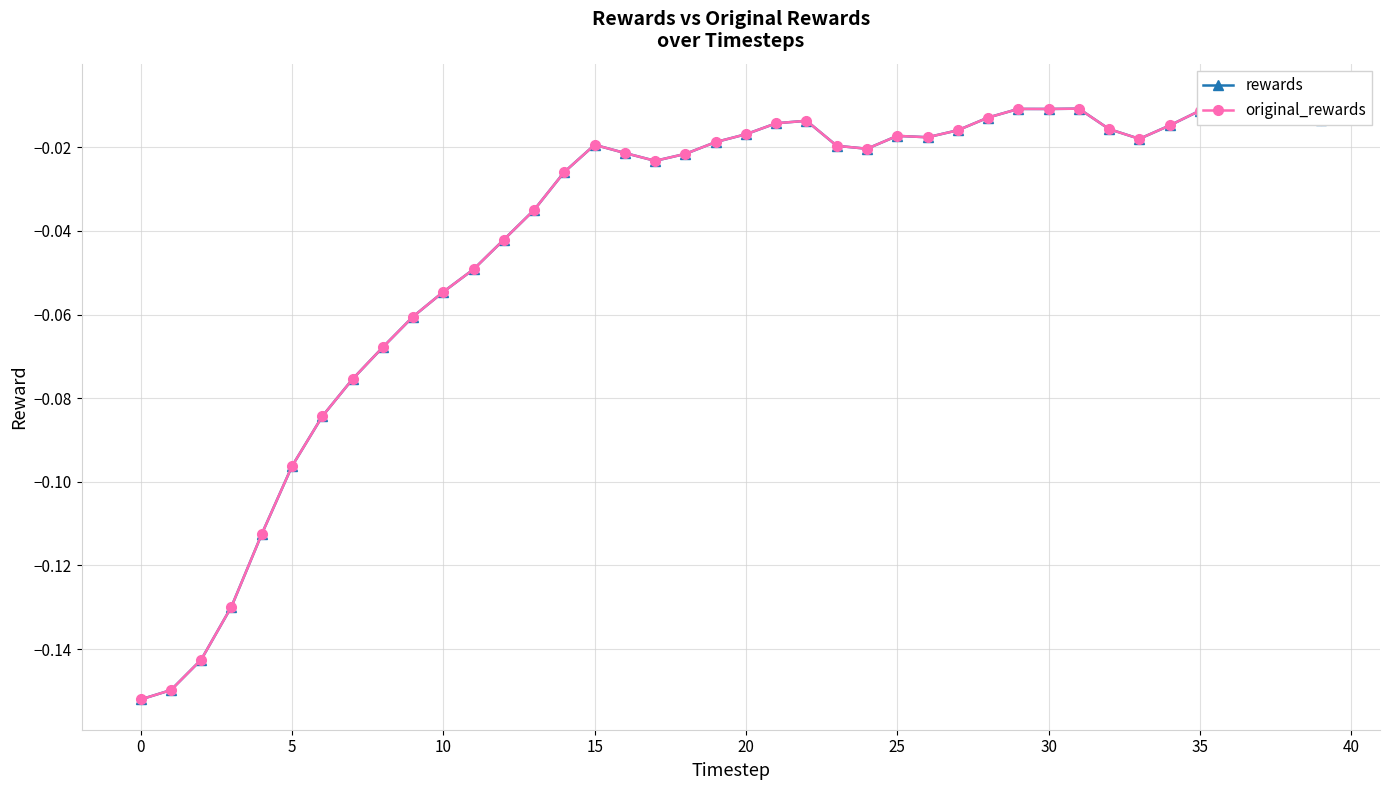

Where is the first local maximum for rewards?

15